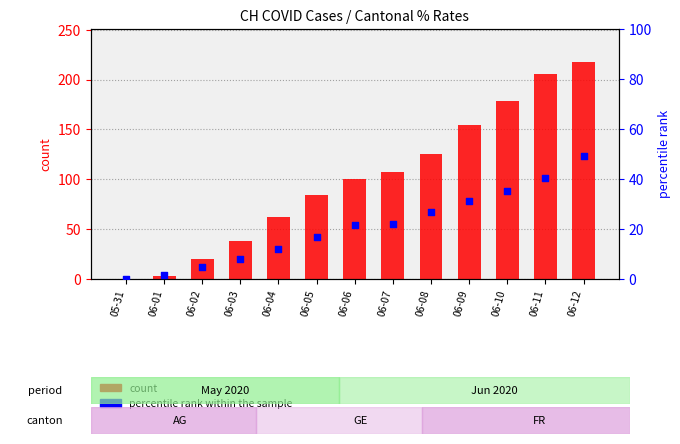

Which series has the largest total across all categories?

count